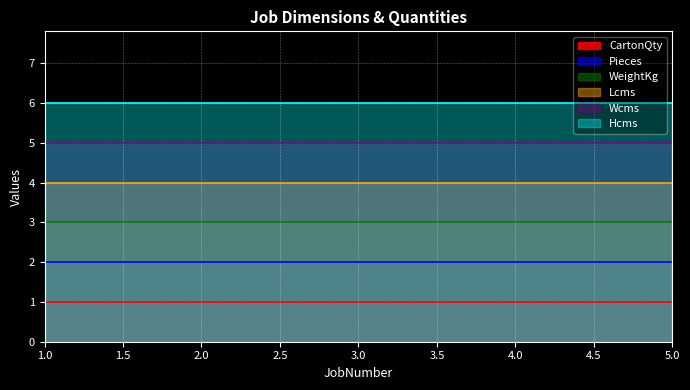

Rank the series by their average value, from lowest to highest.

CartonQty, Pieces, WeightKg, Lcms, Wcms, Hcms